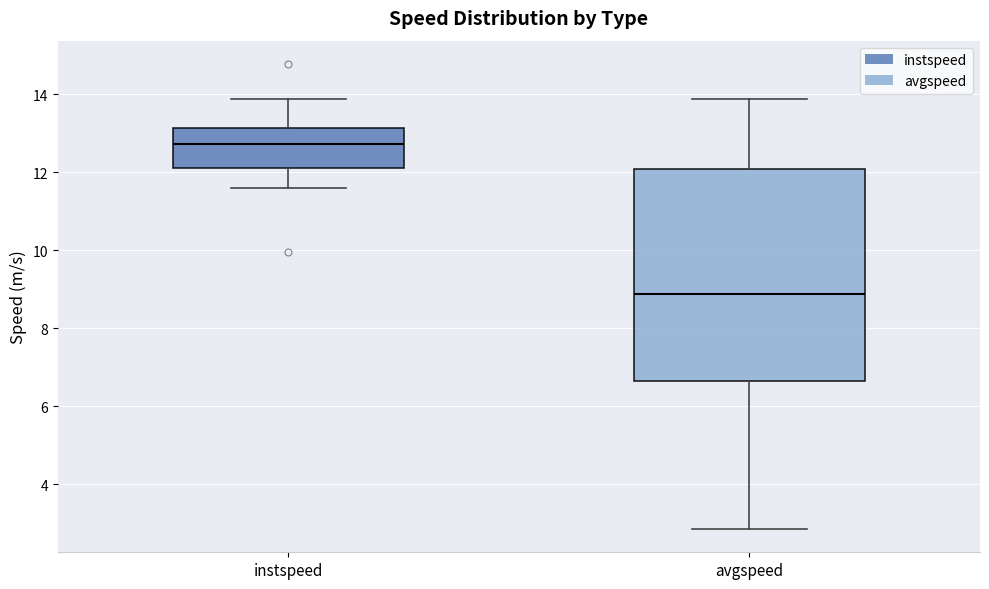

Where does the median line of the box for avgspeed sit on the y-axis? The values are not printed on the chart, so give them approximately, as read against the axis.

8.8